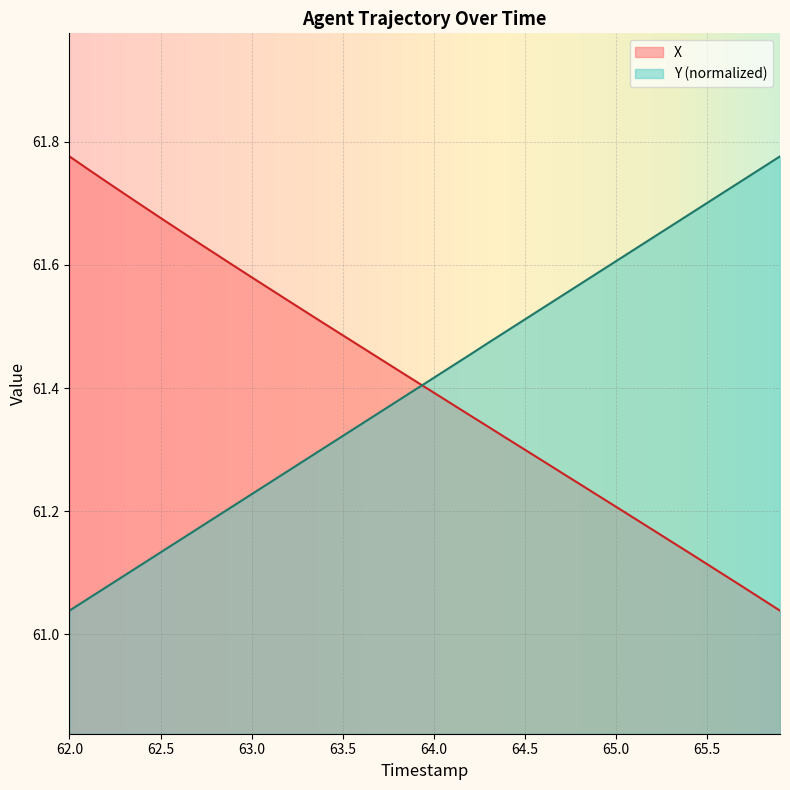

How many data points does each series have?

40